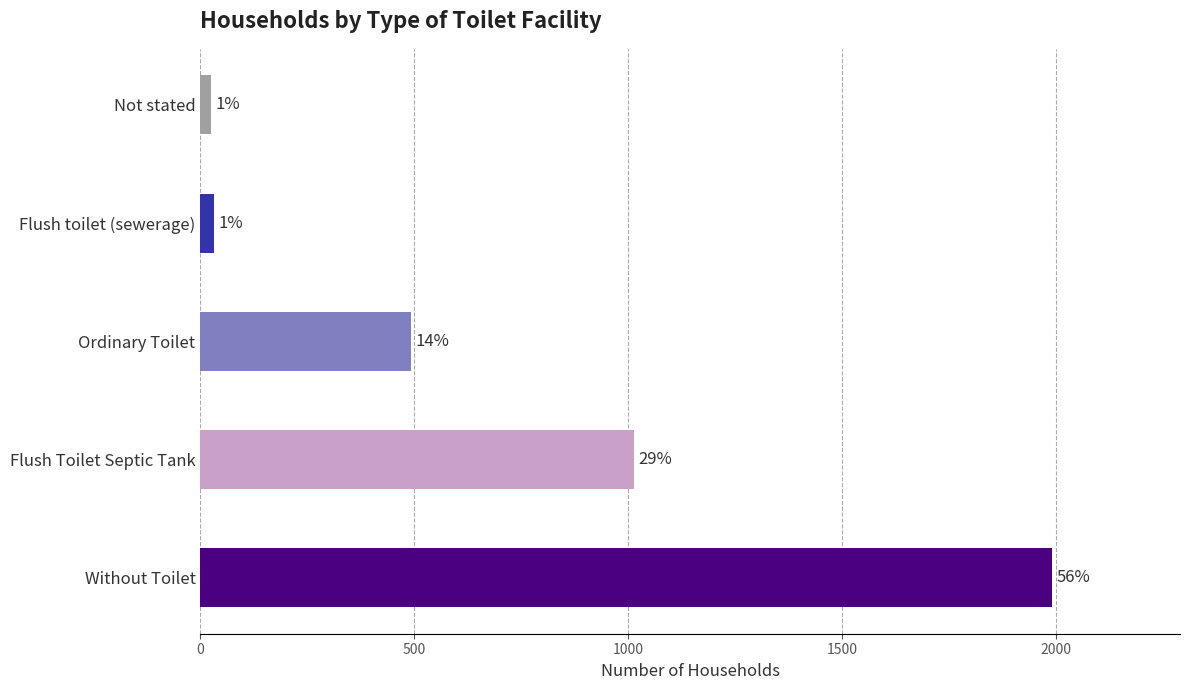

Does the chart contain any negative values?

No